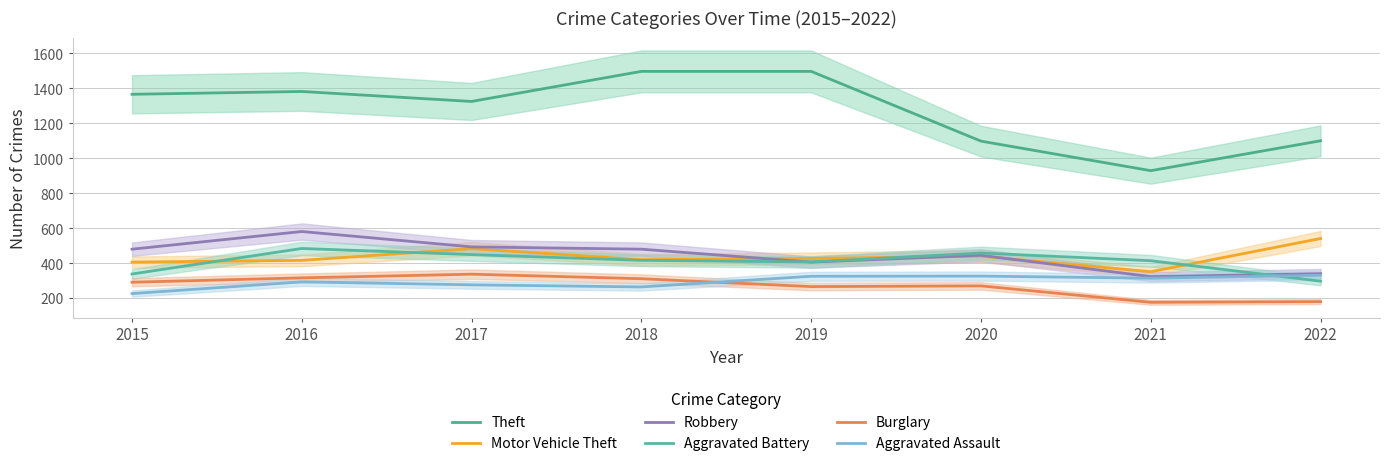

What is the average value of the Motor Vehicle Theft series?

436